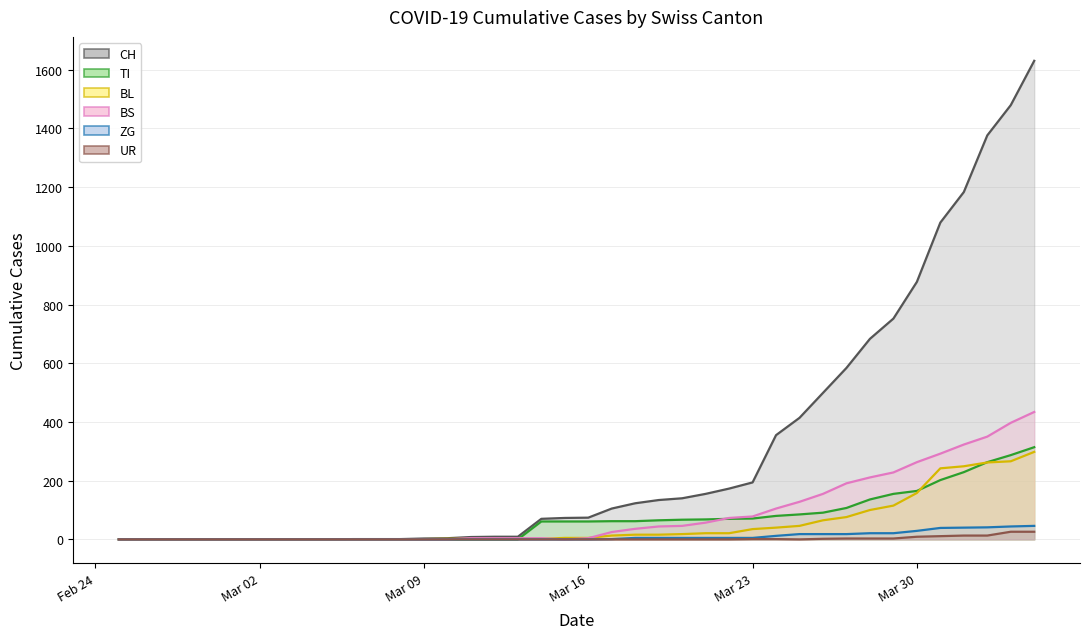

Which series has the largest total across all categories?

CH